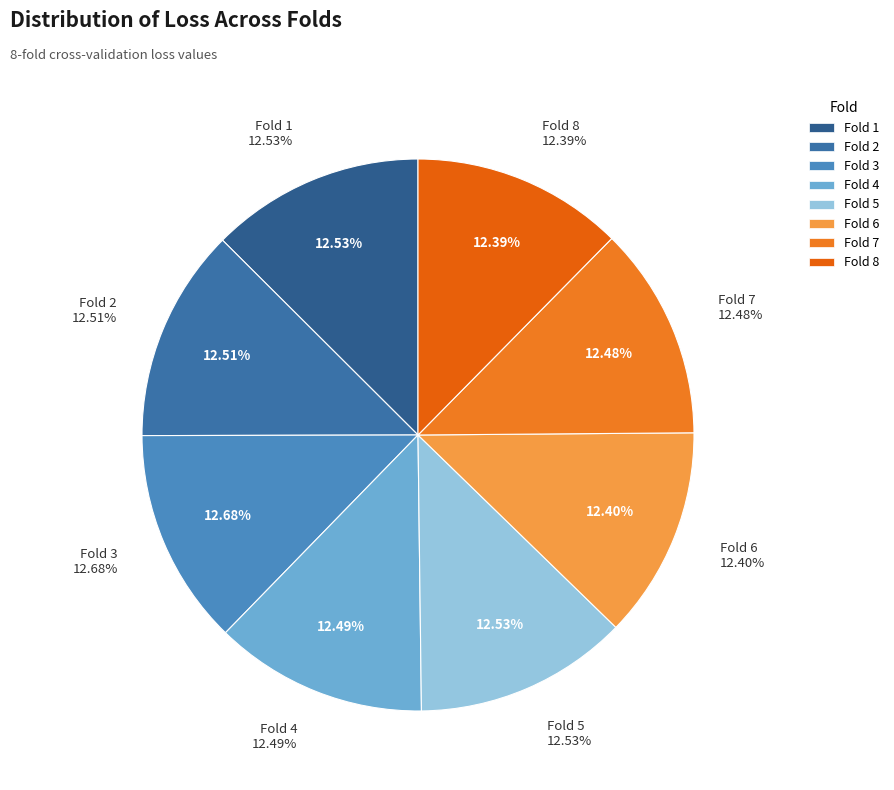

Which category has the biggest portion of the pie?

Fold 3